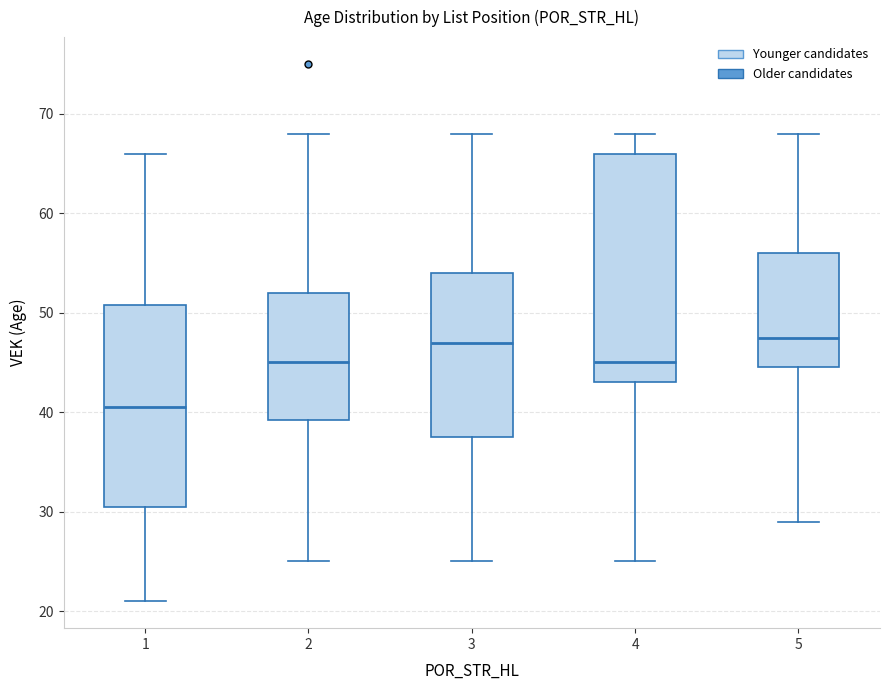

Which box is the tallest, from its lower edge to its upper edge?

4